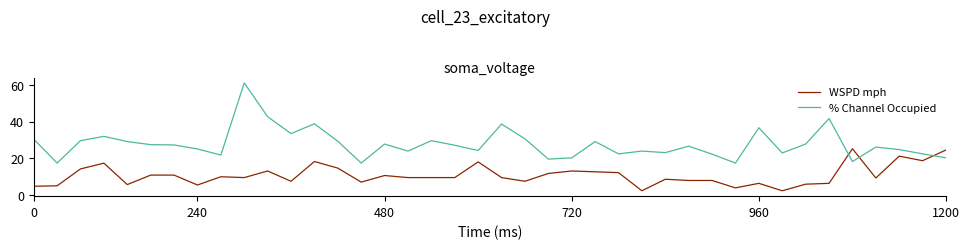

Which series has the largest total across all categories?

% Channel Occupied